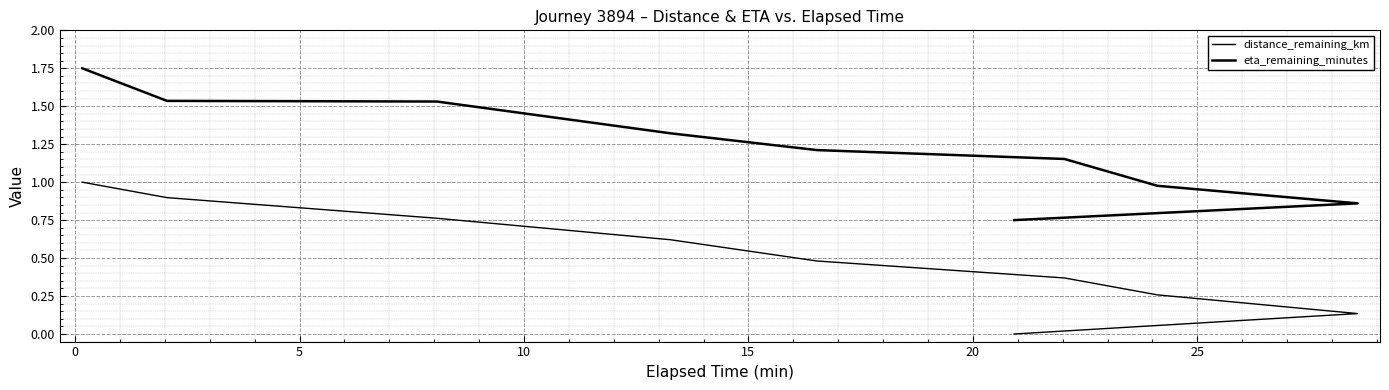

What is the average value of the eta_remaining_minutes series?

1.2